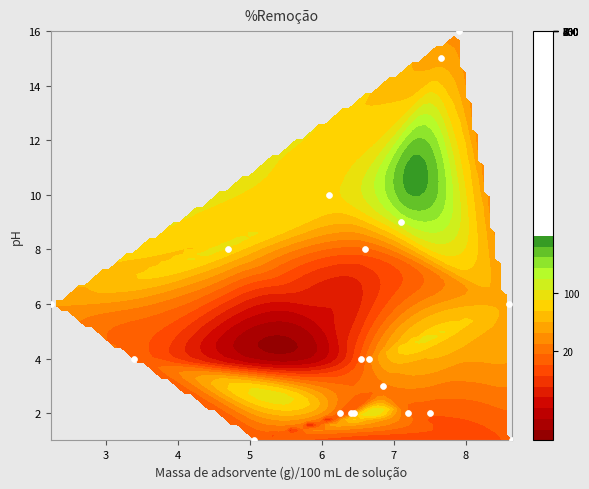

Reading left to right, list all the values displayed in this chart.

10	9	3	4	2	15	6	1	2	16	4	8	2	2	6	4	8	1	2